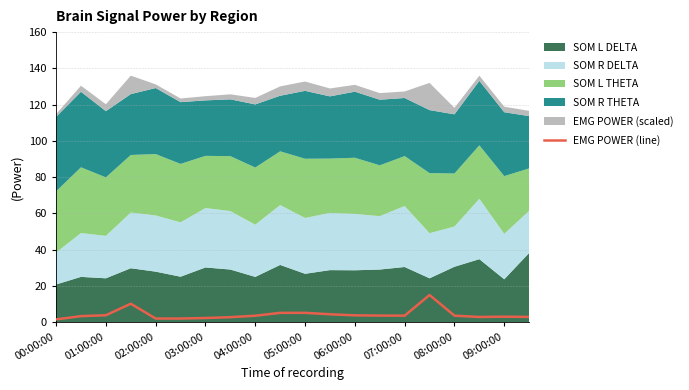

What is the value of the 11th point from the left?

5.2